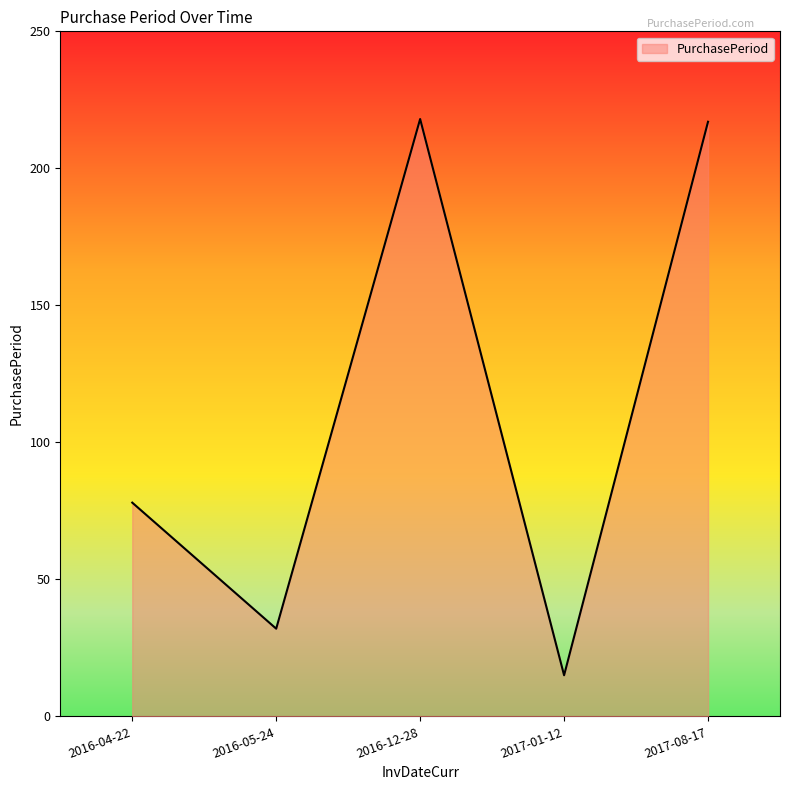

How many series are shown in this chart?

1